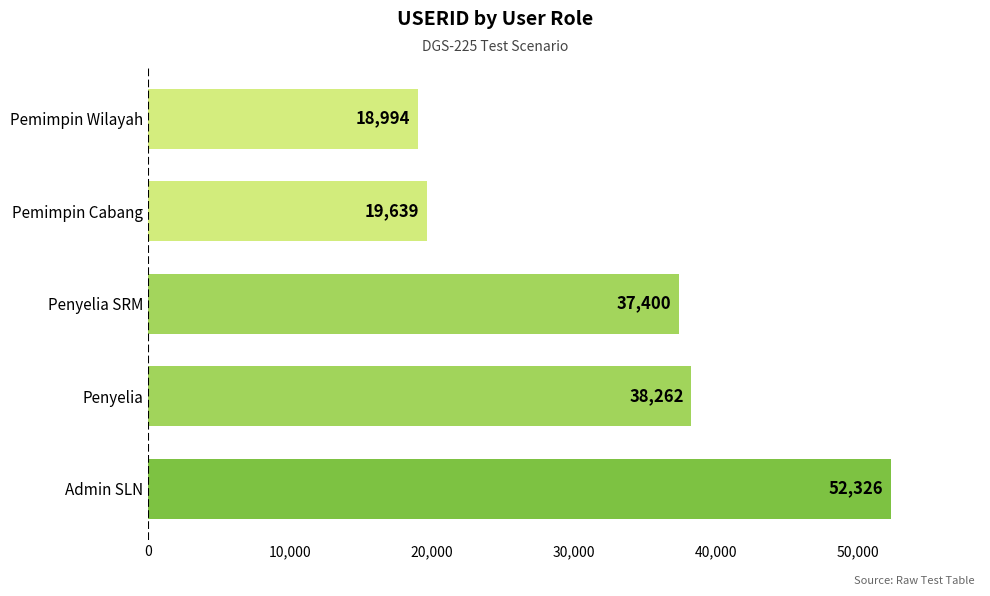

Are the bars grouped side by side (vs. stacked)?

No